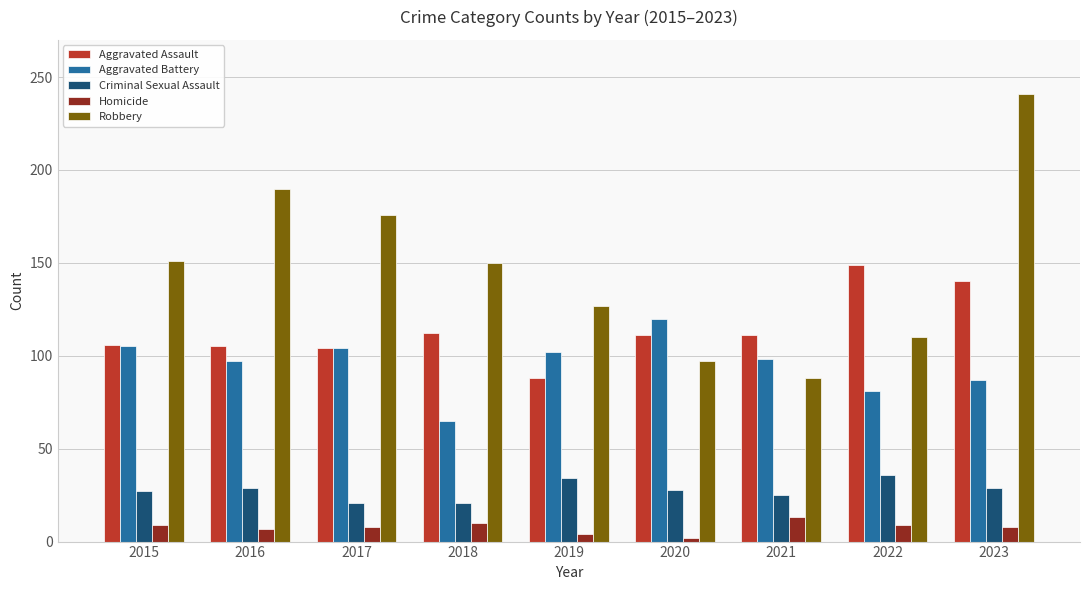

Which series changed the most between 2017 and 2019?

Robbery